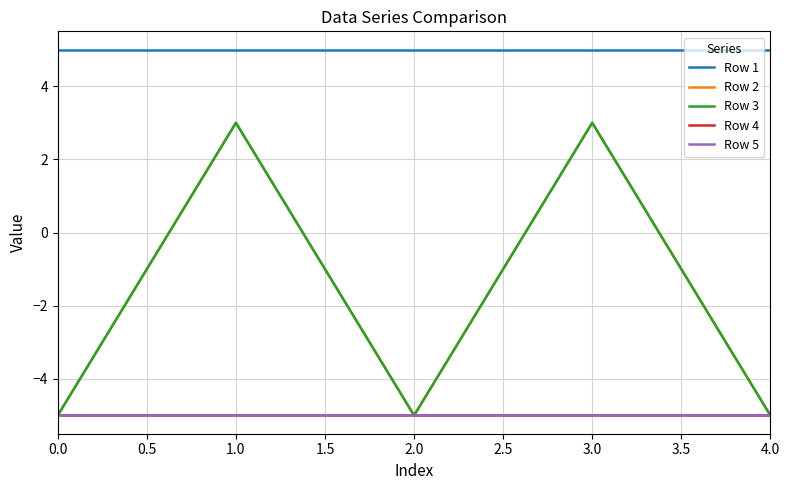

True or false: Row 5 and Row 4 intersect in this chart.

False